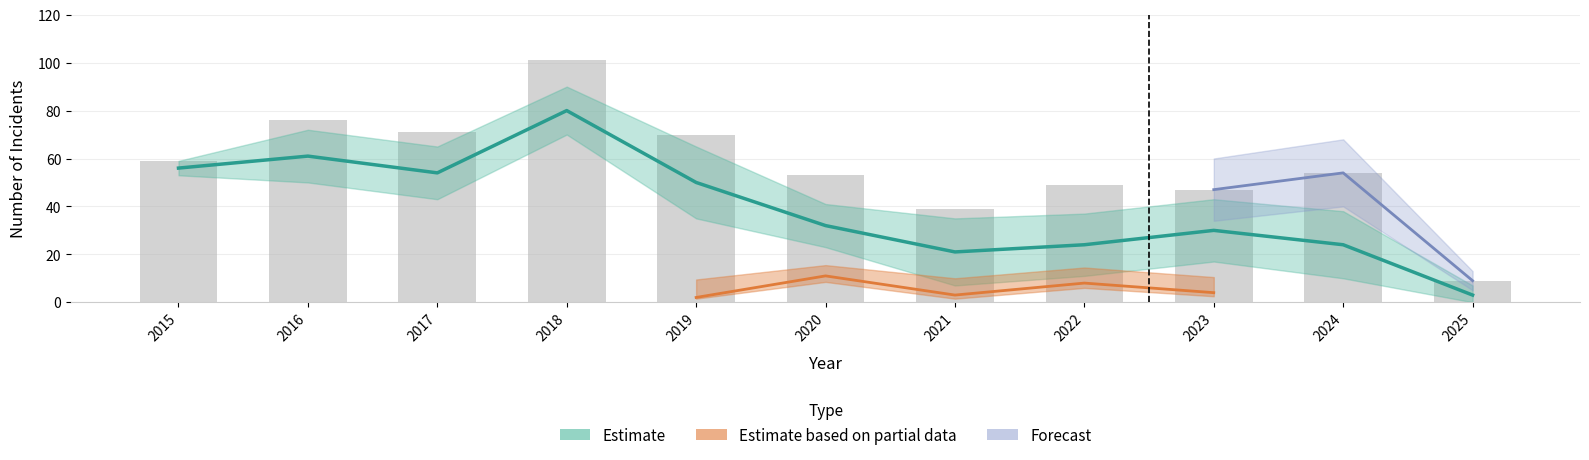

Which category has the lowest value in the Total series?

2025